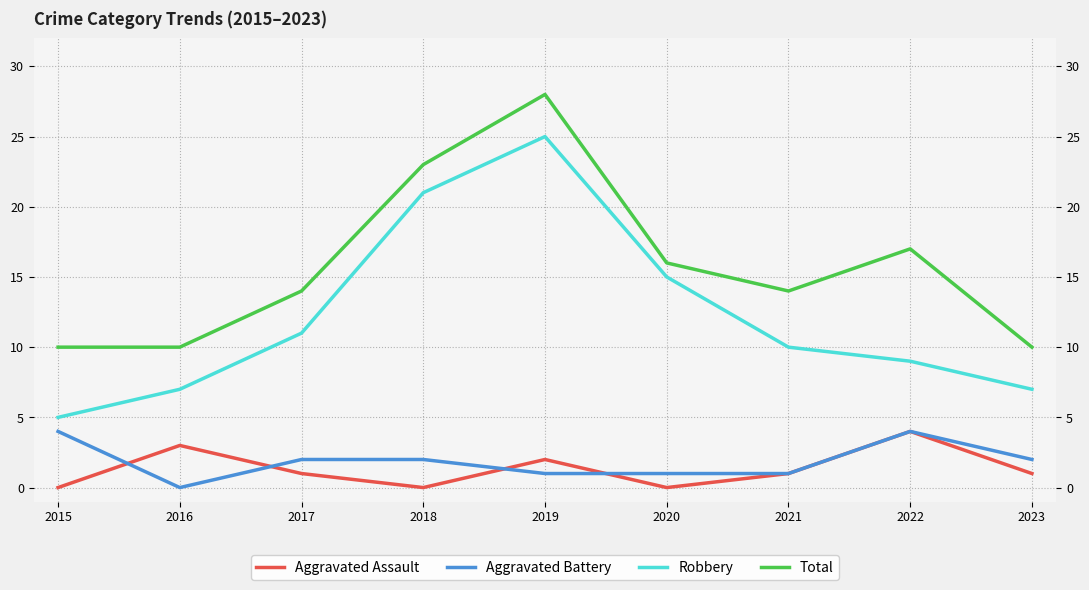

How many interior local peaks does the Aggravated Battery series have?

1